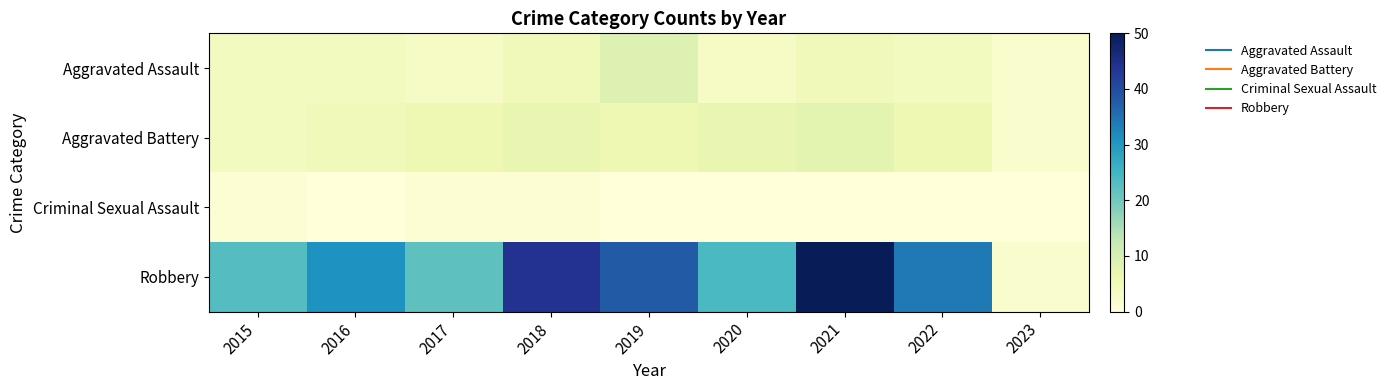

Which has a higher value, 2016 or 2023?

2016